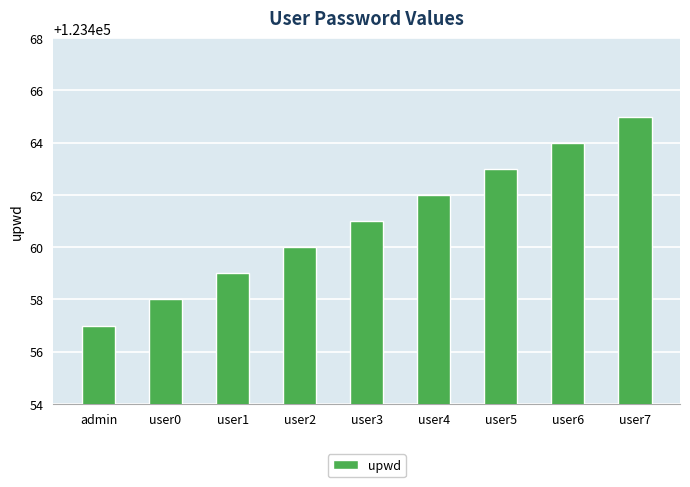

What is the difference between the maximum and minimum values?

8